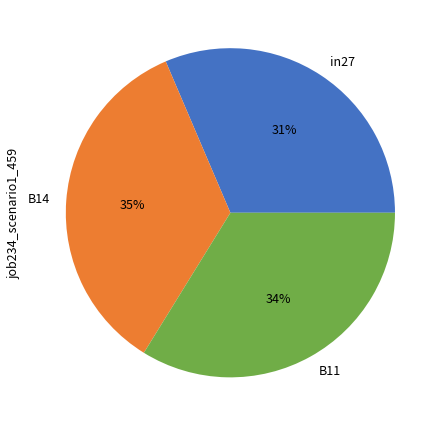

Is in27 the majority of the pie?

No